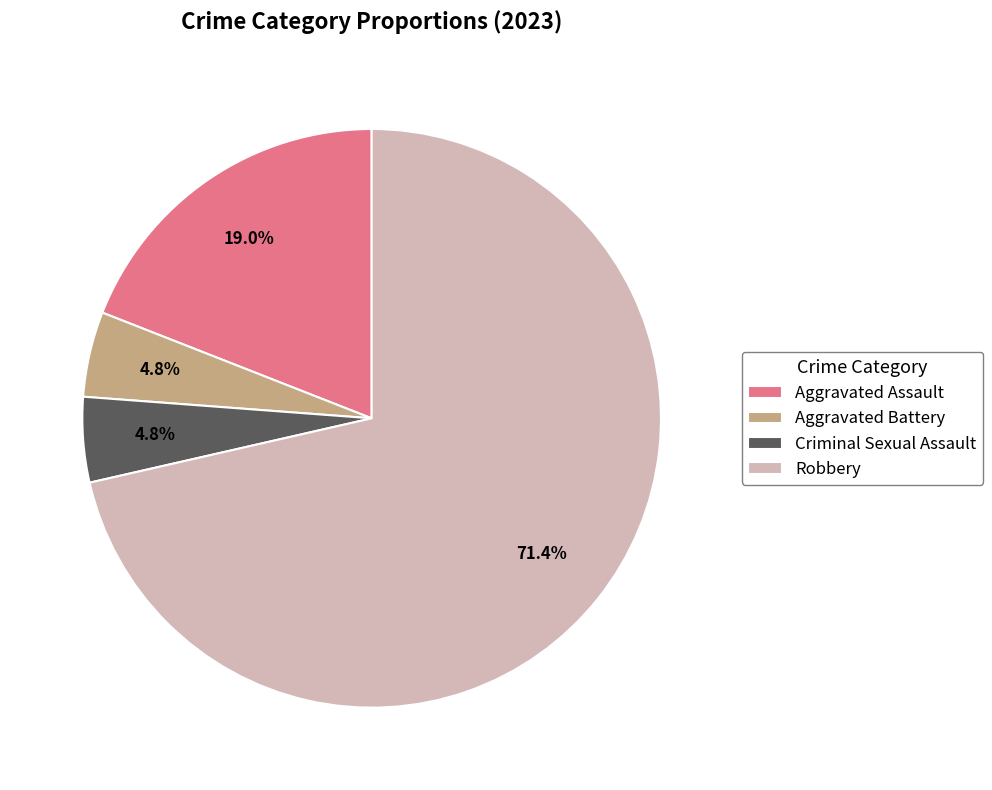

What is the majority slice?

Robbery